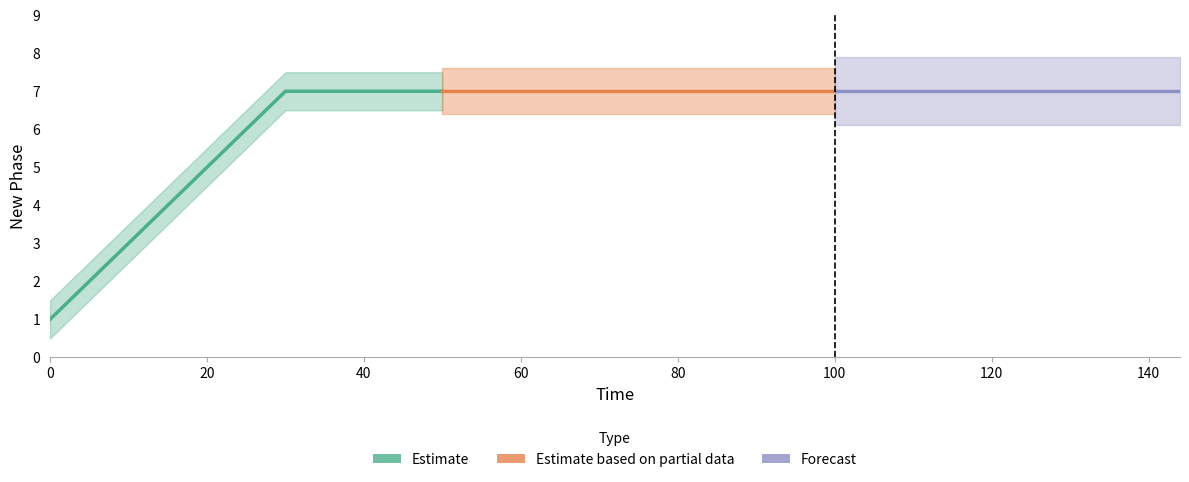

What are all the series names shown in the legend?

Estimate, Estimate based on partial data, Forecast